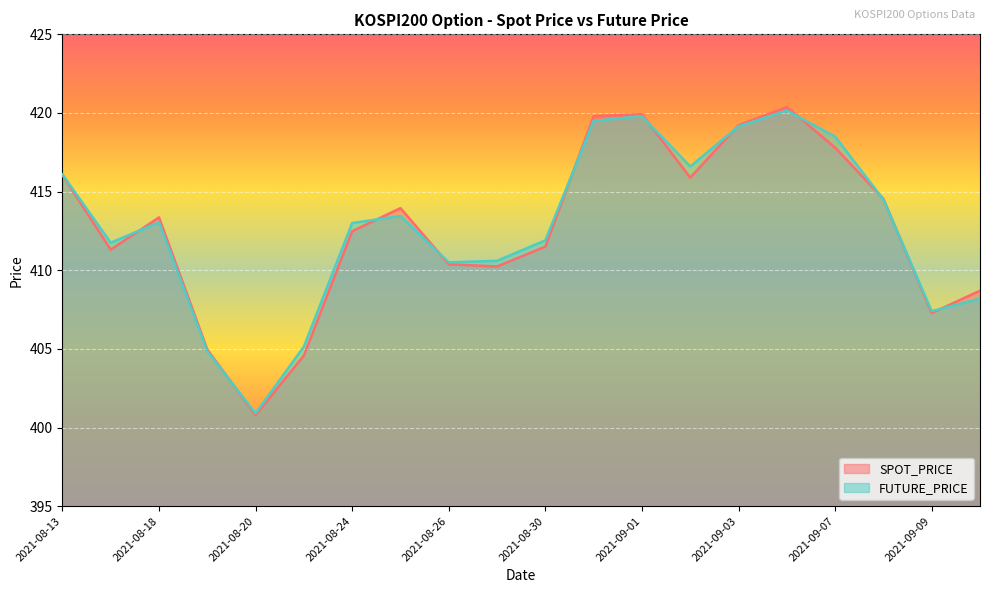

What position from the right is 2021-09-01?

8